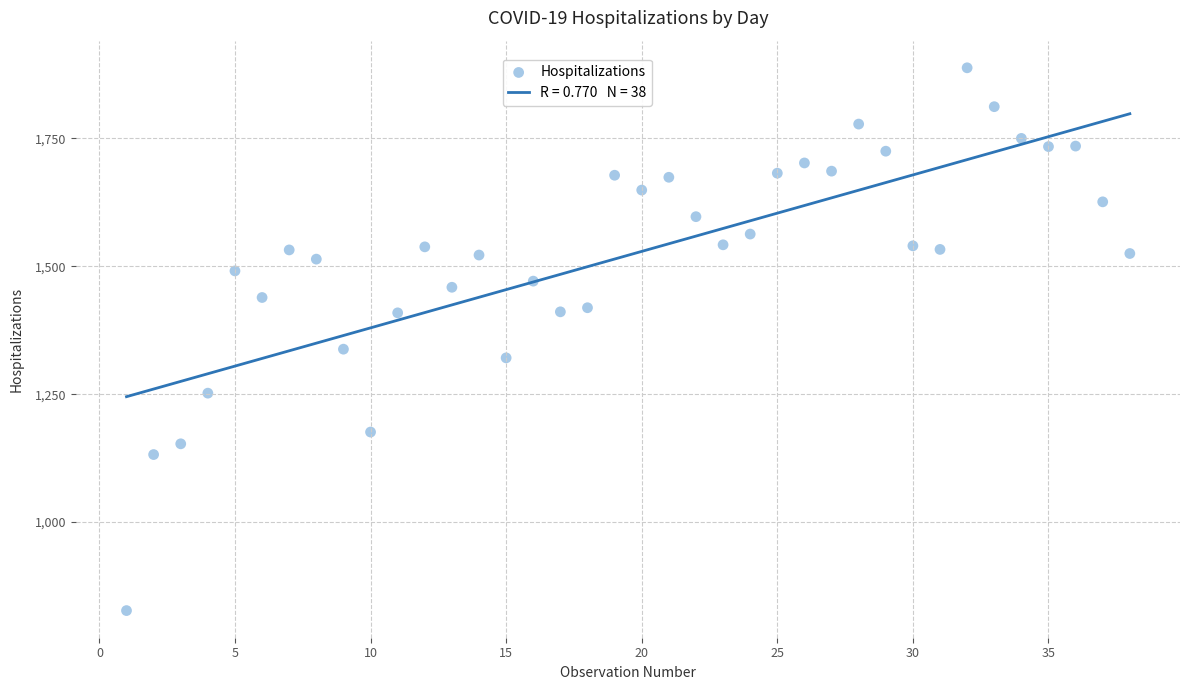

What Y value in the scatter plot is closest to 1357?

1338